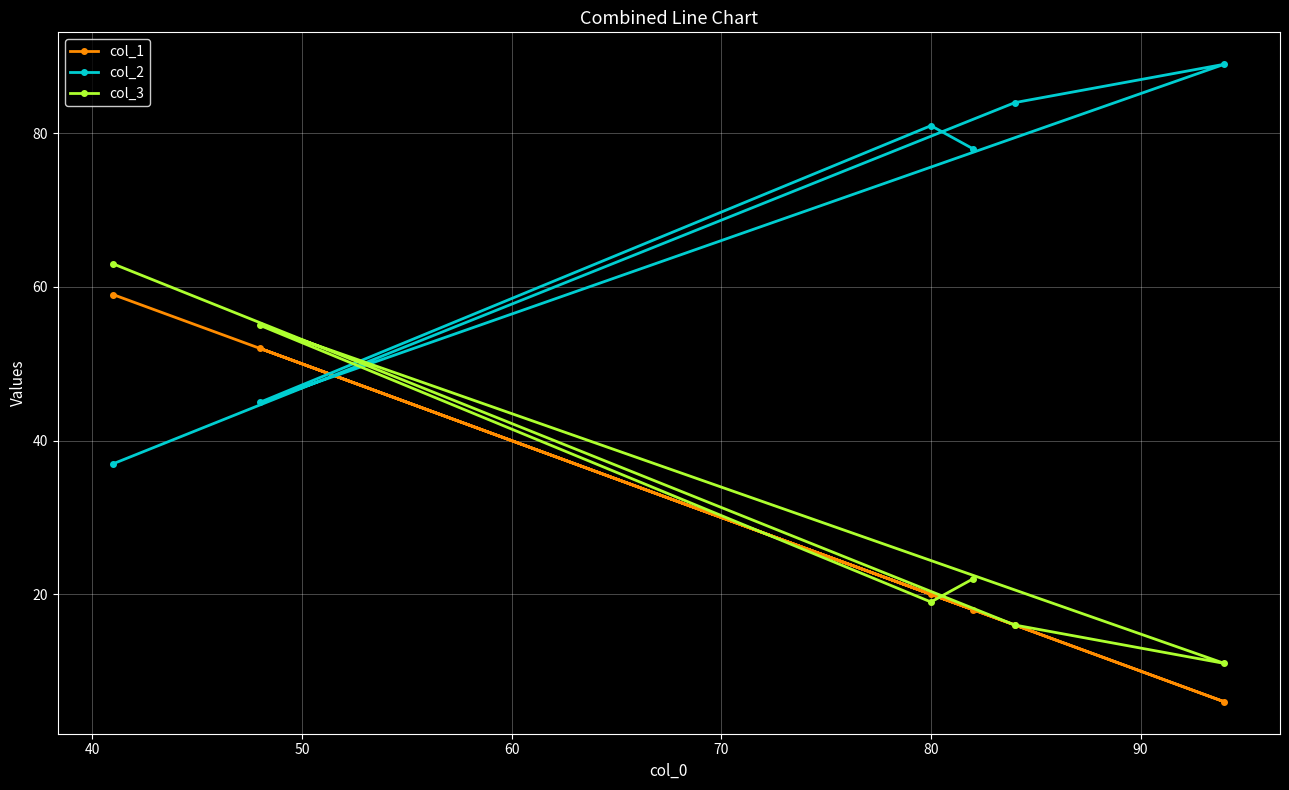

List the series in order of their peak value, highest first.

col_2, col_3, col_1